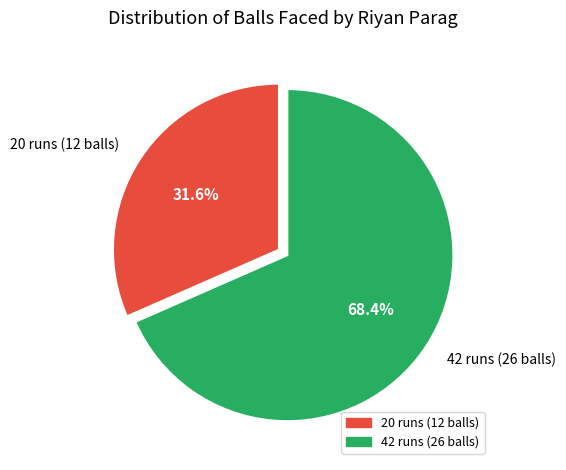

To the nearest percent, what is the difference between the 42 runs (26 balls) and 20 runs (12 balls) slice percentages?

37%